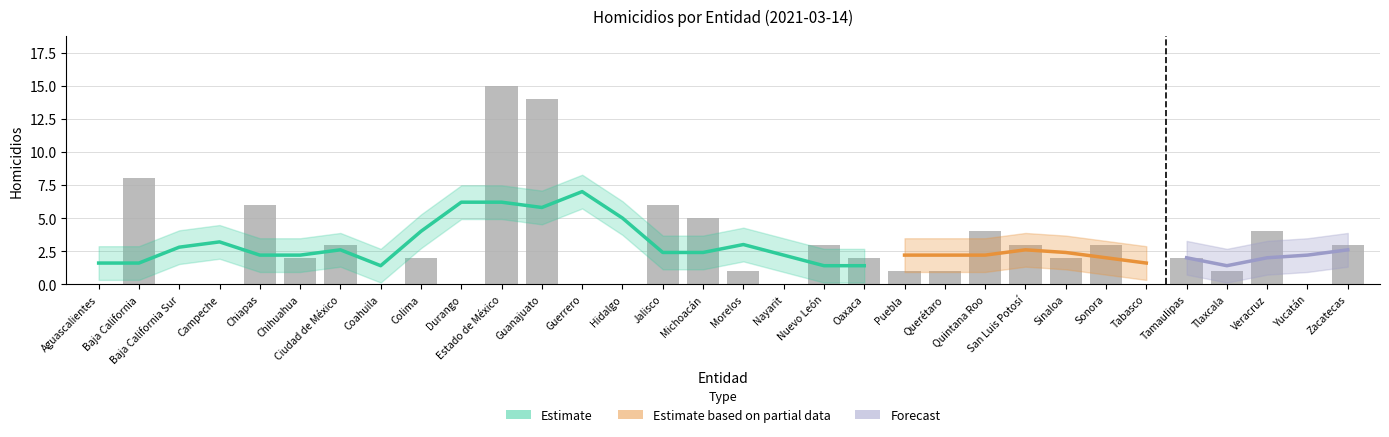

Between Nayarit and Guanajuato, which is larger?

Guanajuato